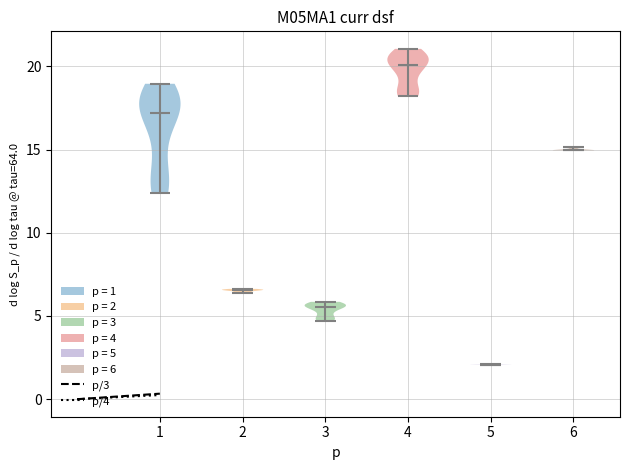

Reading left to right, read every violin against the y-axis: where its median line is, and the lowest and highest points it reaches. The values are not printed on the chart, so give them approximately, as read against the axis.

1: median line 17.0, lowest point 12.5, highest point 19.0
2: median line 6.5, lowest point 6.5, highest point 6.5
3: median line 5.5, lowest point 4.5, highest point 6.0
4: median line 20.0, lowest point 18.0, highest point 21.0
5: median line 2.0, lowest point 2.0, highest point 2.0
6: median line 15.0, lowest point 15.0, highest point 15.0